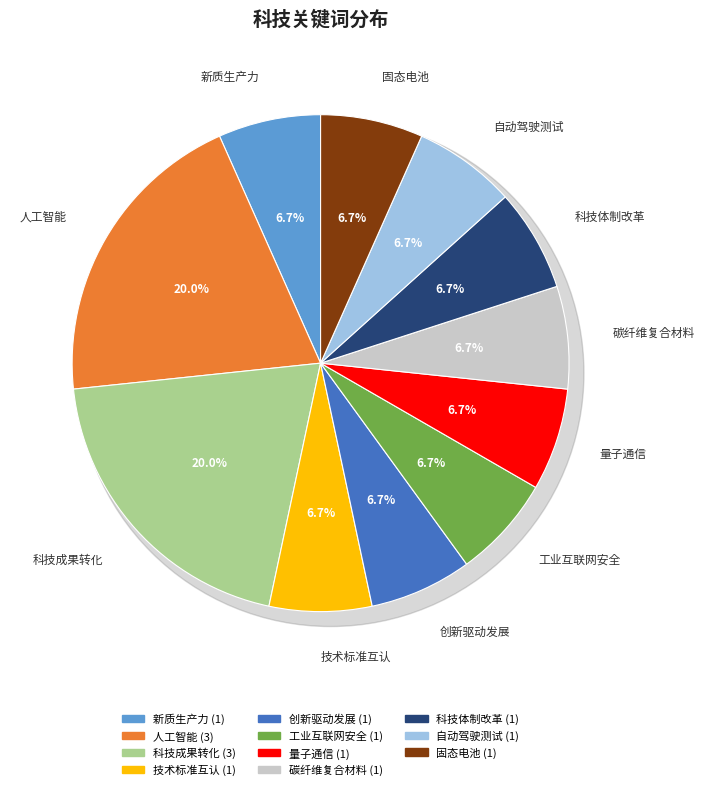

Which has a higher value, 新质生产力 or 工业互联网安全?

新质生产力